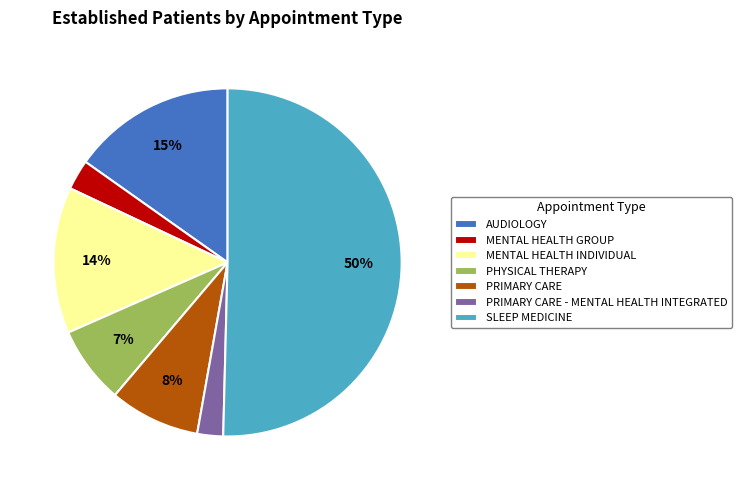

Approximately how many times larger is the value at PHYSICAL THERAPY compared to PRIMARY CARE?

0.9